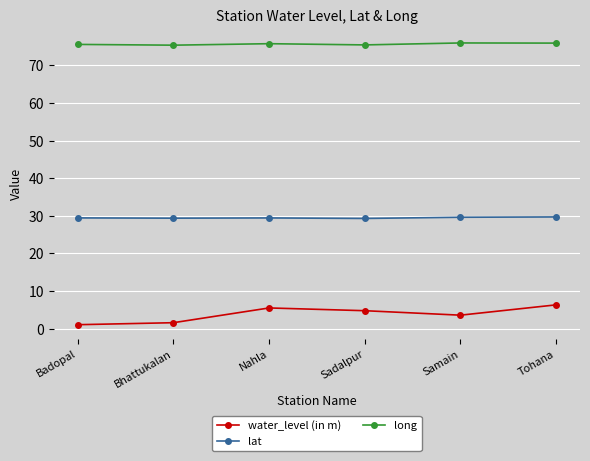

How many categories are shown in the chart?

6